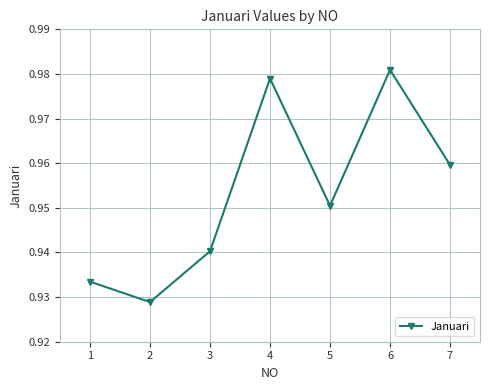

What is the sum of all values?

6.7